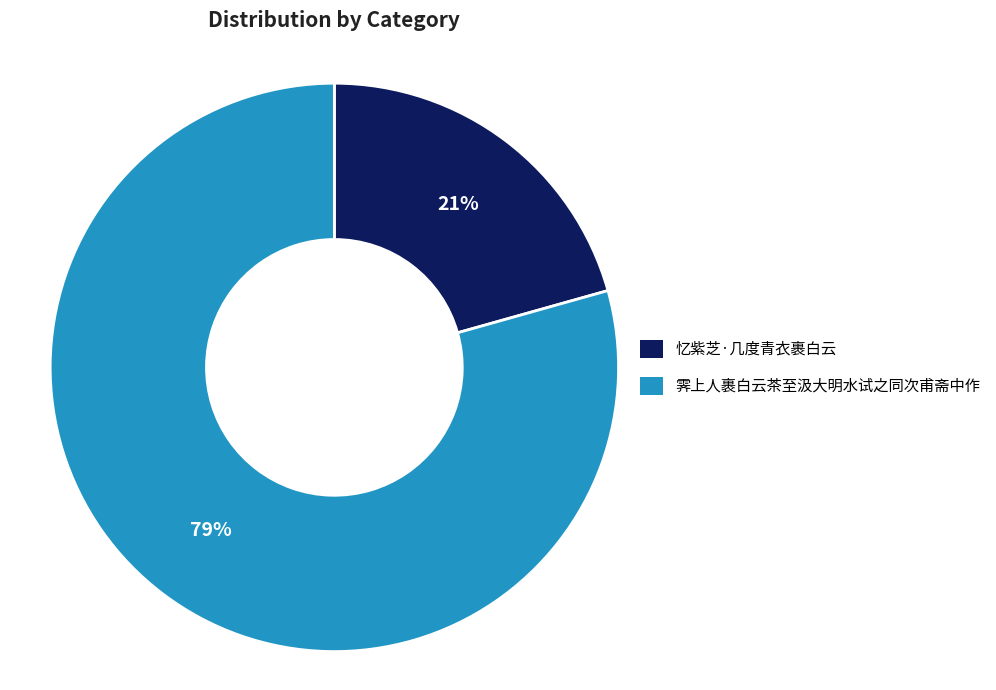

What is the ratio of the value at 忆紫芝·几度青衣裹白云 to the value at 霁上人裹白云茶至汲大明水试之同次甫斋中作?

0.3